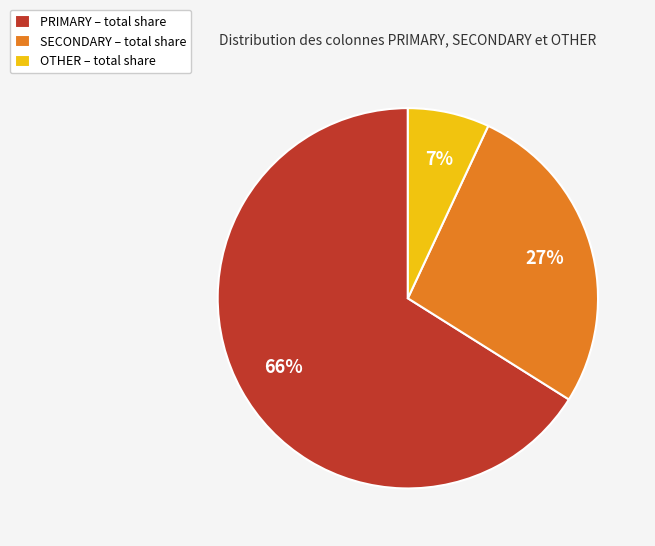

True or false: PRIMARY – total share accounts for 75% of the total.

False